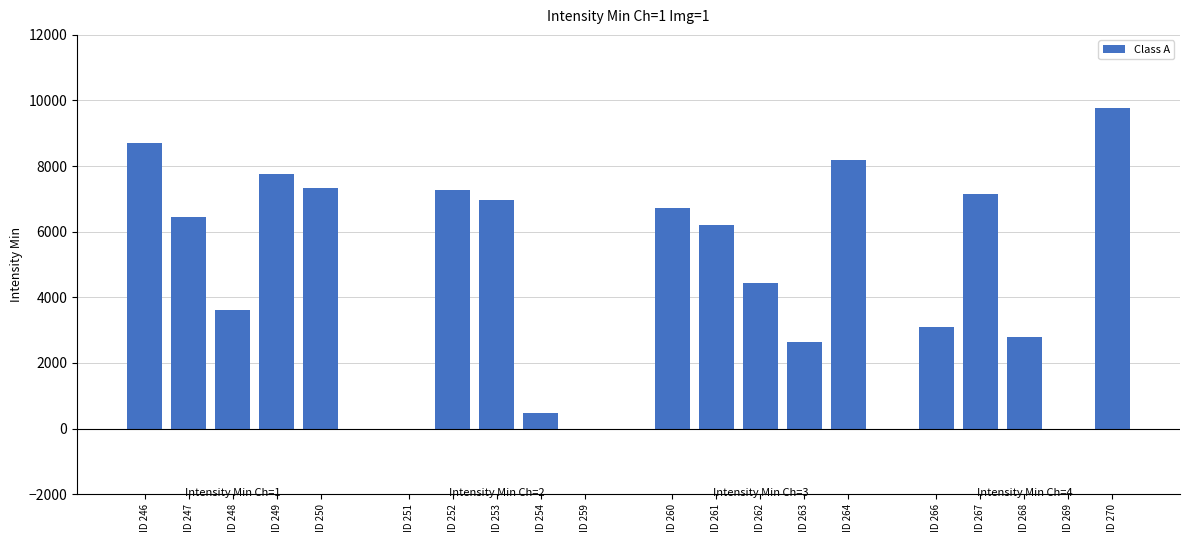

Which has a higher value, ID 250 or ID 249?

ID 249